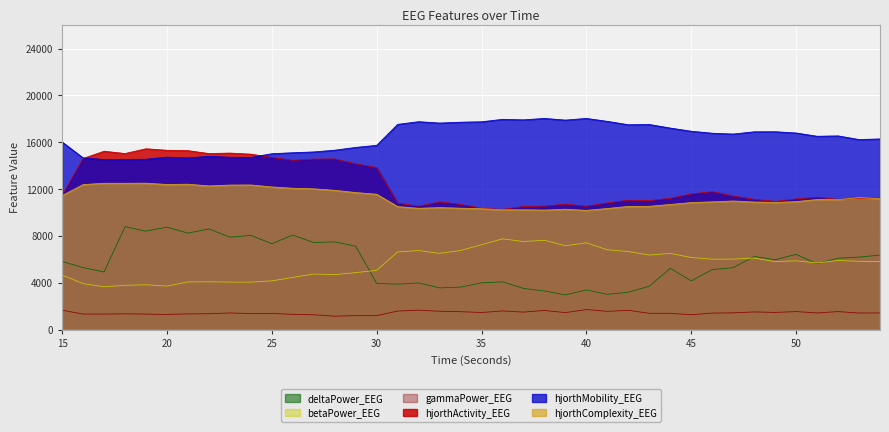

List the labels in order of betaPower_EEG value, largest first.

36, 38, 37, 40, 35, 39, 41, 34, 32, 42, 31, 33, 44, 43, 45, 48, 47, 46, 52, 50, 53, 54, 49, 51, 30, 29, 27, 28, 15, 26, 25, 22, 21, 23, 24, 16, 19, 18, 20, 17